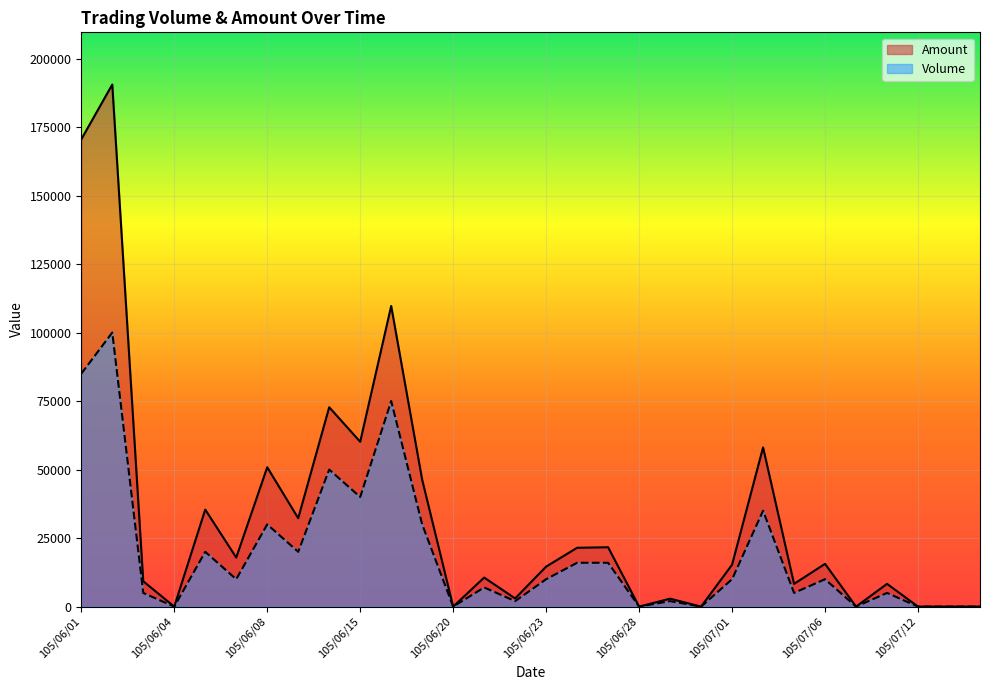

Which series has the largest total across all categories?

Amount